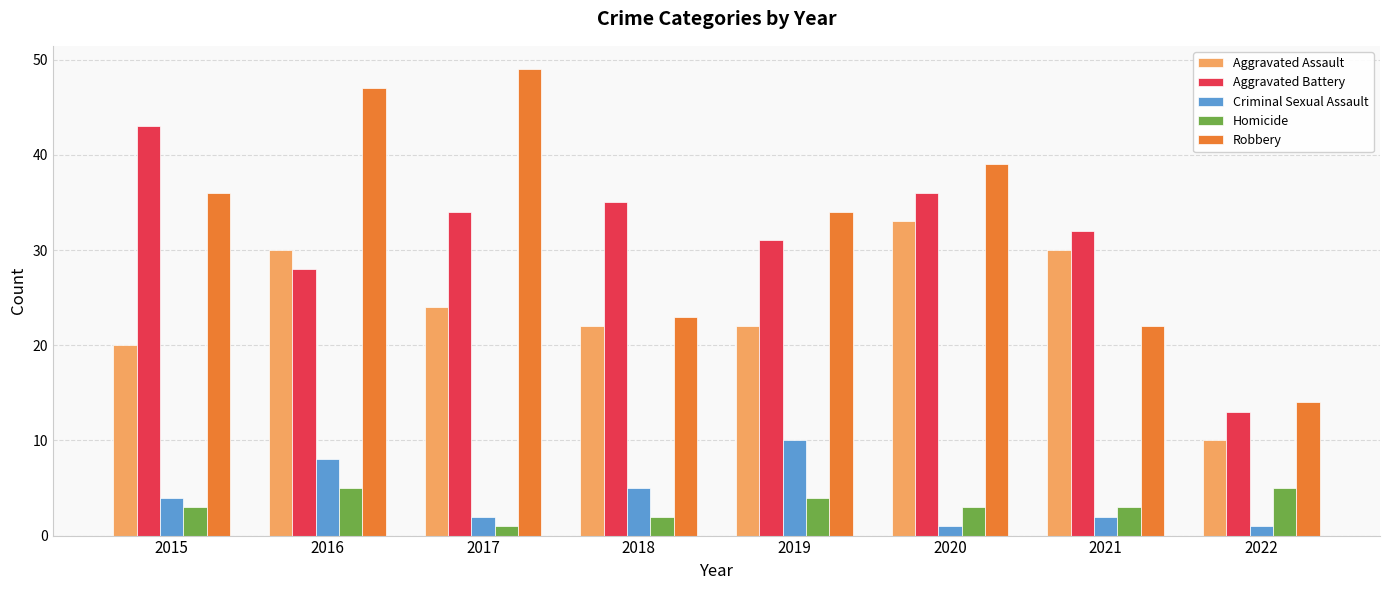

Count the number of categories in the chart.

8